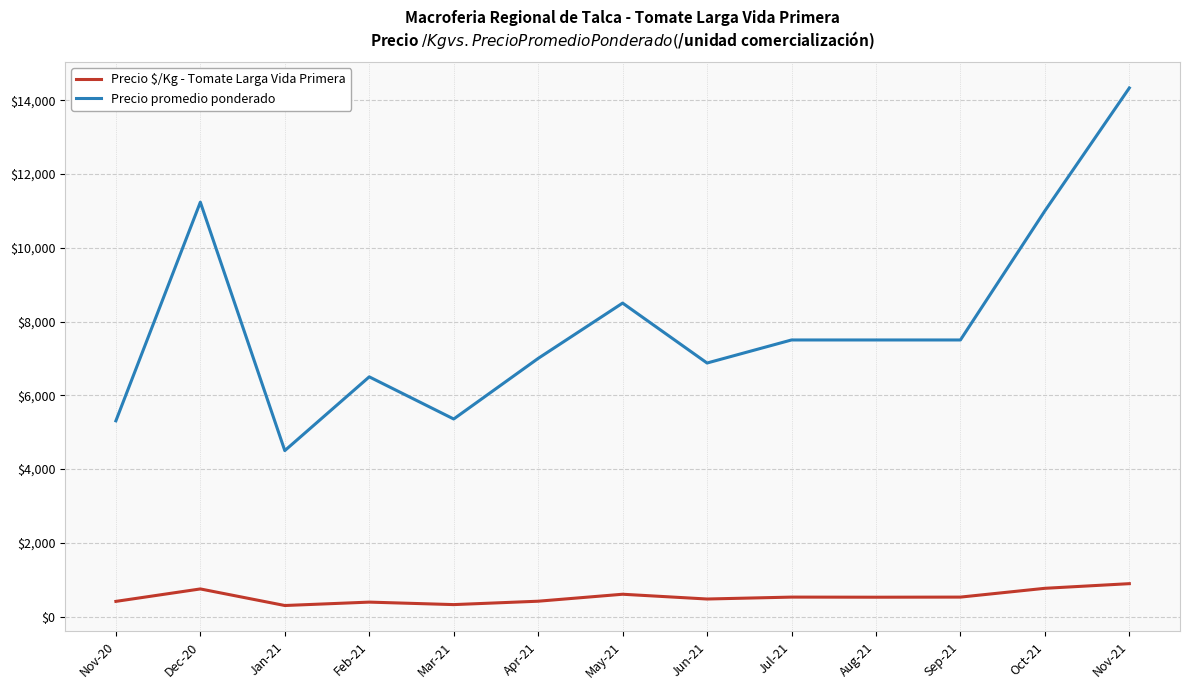

Is the value of Precio $/Kg - Tomate Larga Vida Primera at May-21 greater than the value of Precio promedio ponderado at Apr-21?

No